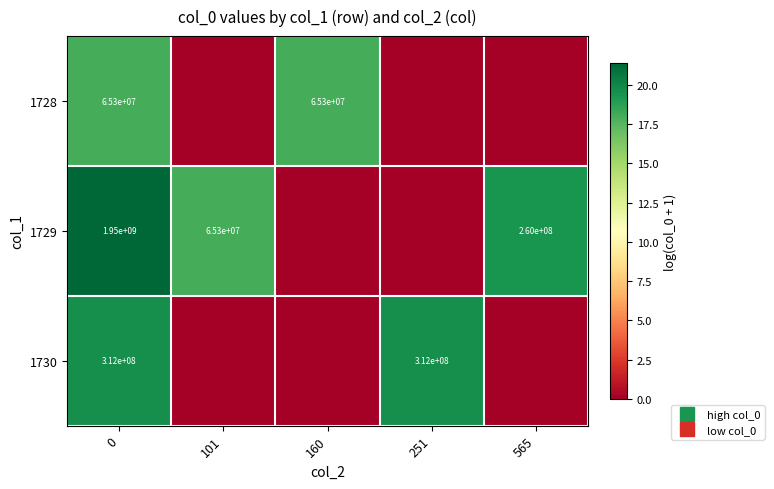

The 1729 series shows -9.7 at 160. True or false?

False